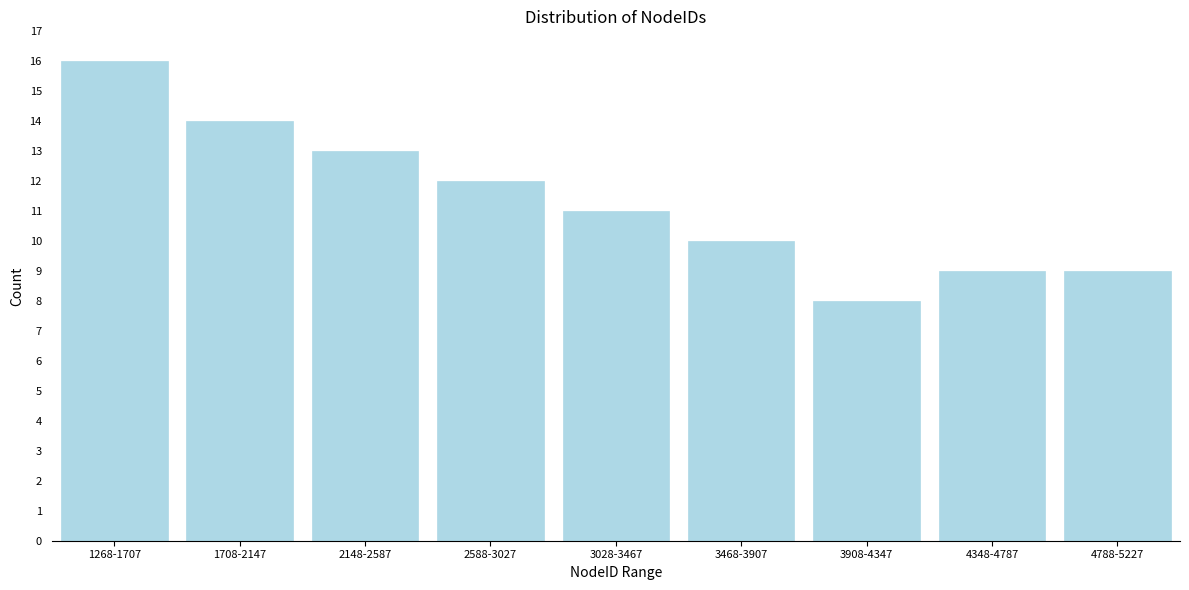

Reading left to right, transcribe all the data shown in this chart.

16	14	13	12	11	10	8	9	9